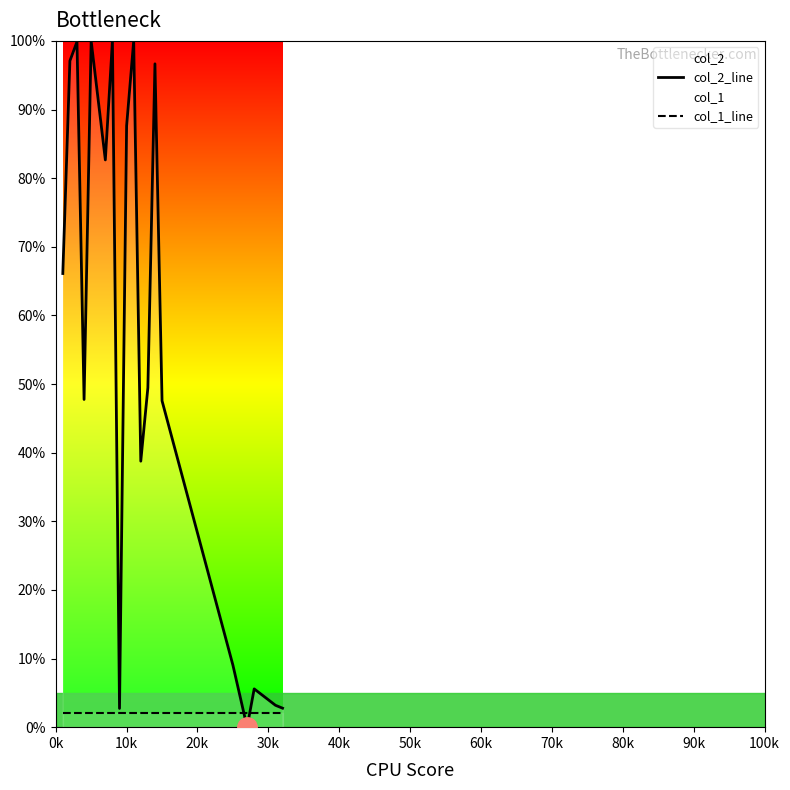

What is the lowest value of the col_1_line series?

2.0